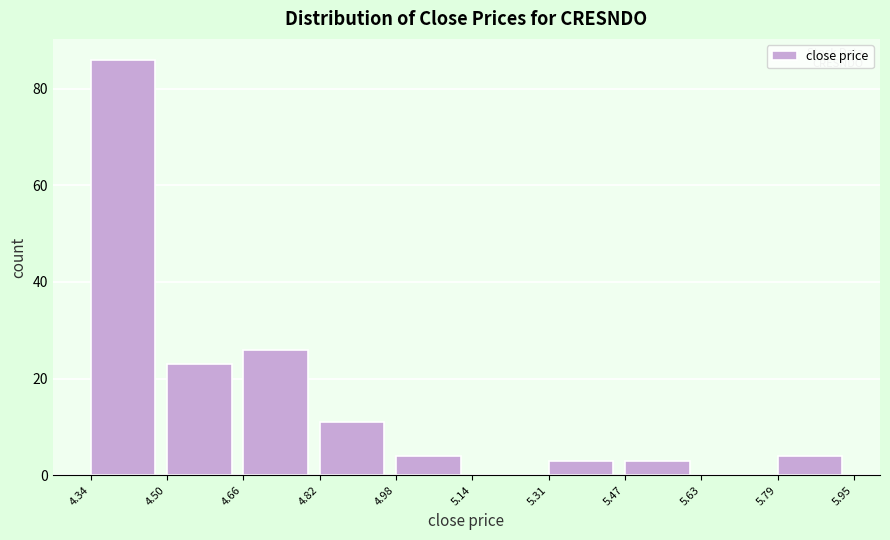

Reading left to right, transcribe this chart: for each bar, give the range it covers on the x-axis and its height. The values are not printed on the chart, so give them approximately, as read against the axis.

4.34 to 4.50: 86
4.50 to 4.66: 24
4.66 to 4.82: 26
4.82 to 4.98: 12
4.98 to 5.14: 4
5.14 to 5.31: 0
5.31 to 5.47: 4
5.47 to 5.63: 4
5.63 to 5.79: 0
5.79 to 5.95: 4